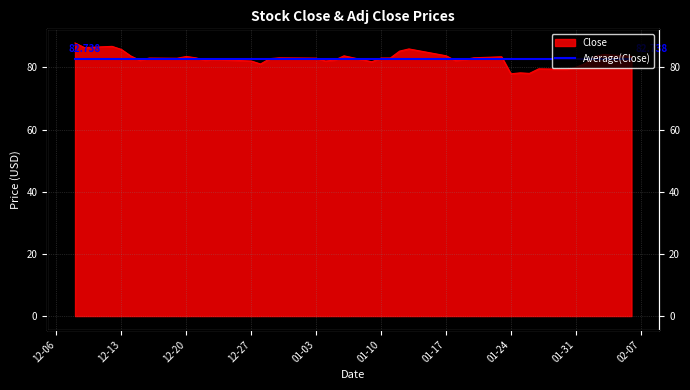

The chart shows a value of 83.1 at 2022-12-30. True or false?

True